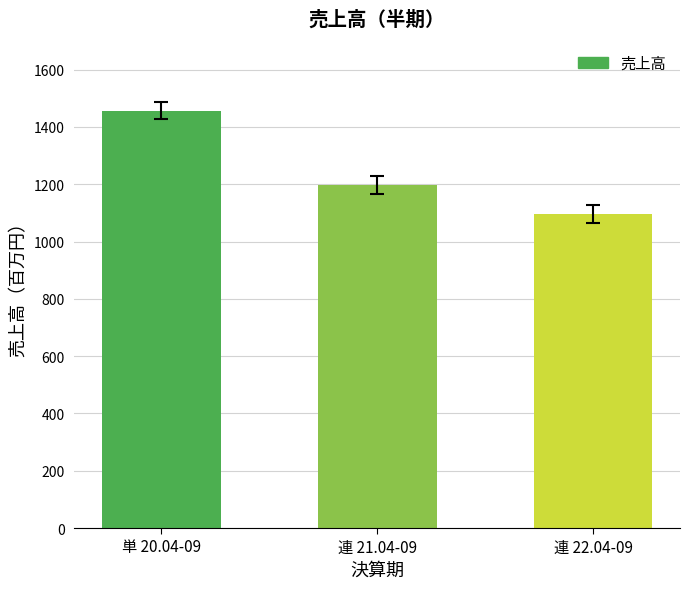

Rank the categories by value from lowest to highest.

連 22.04-09, 連 21.04-09, 単 20.04-09